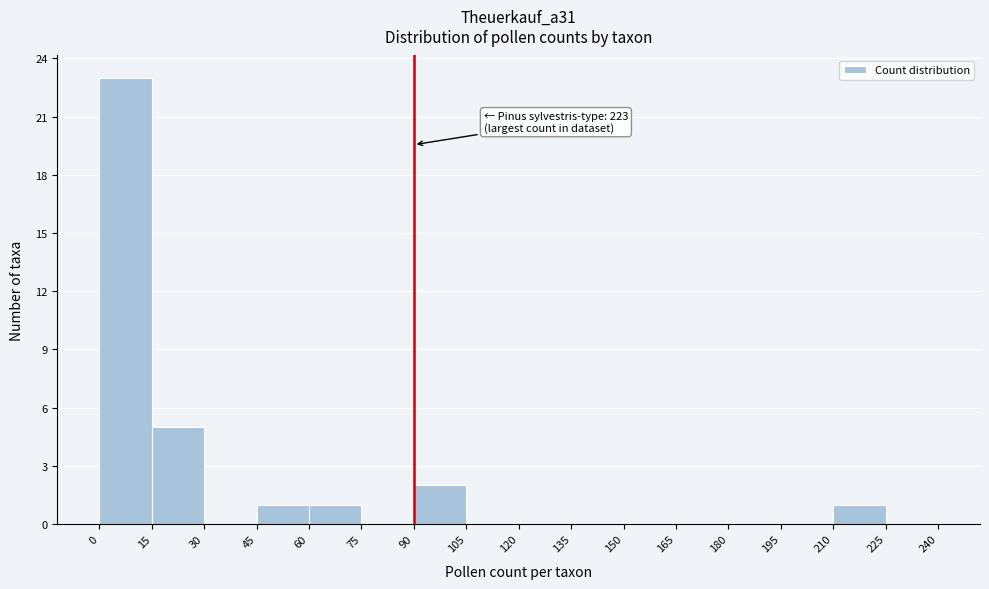

Which range on the x-axis has the tallest bar?

0 to 15